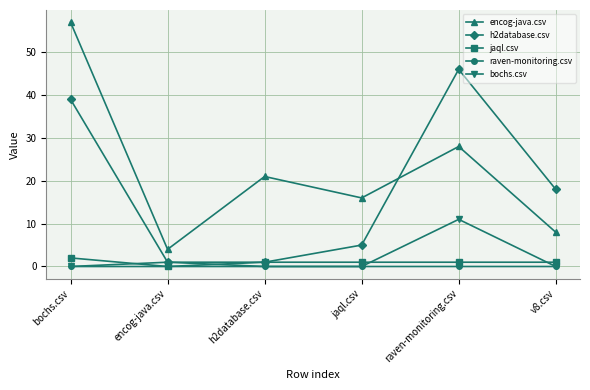

In raven-monitoring.csv, how many points are higher than both neighbors (excluding endpoints)?

1